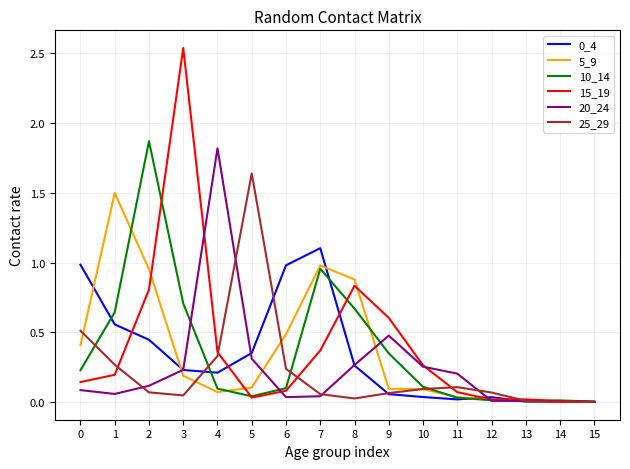

What is the difference between the highest and lowest values at 1?

1.4